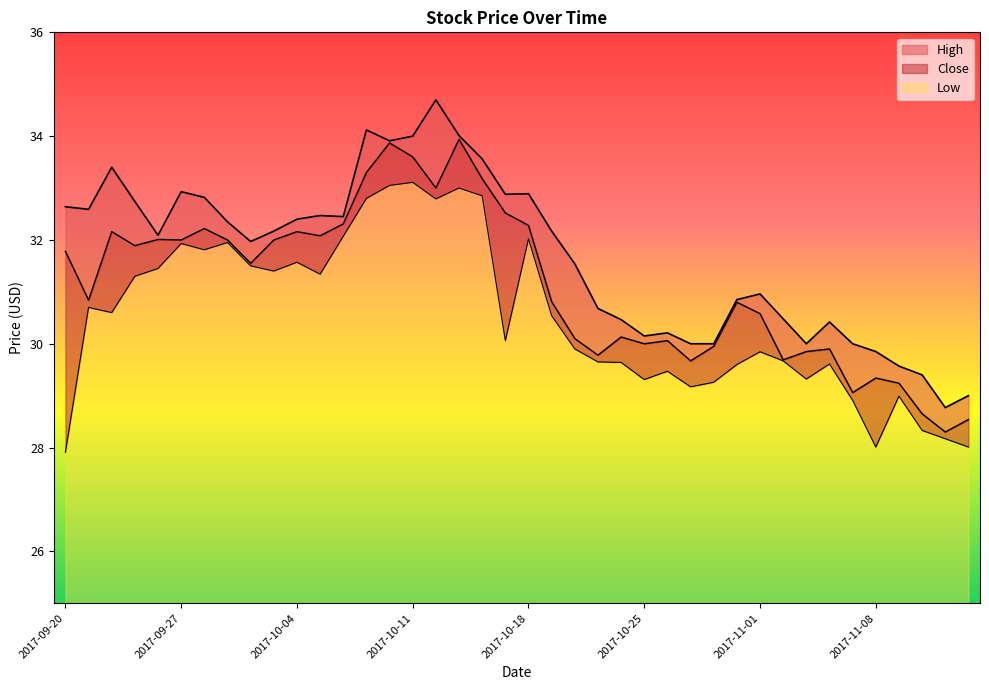

Which label corresponds to the smallest value in the chart?

2017-09-20